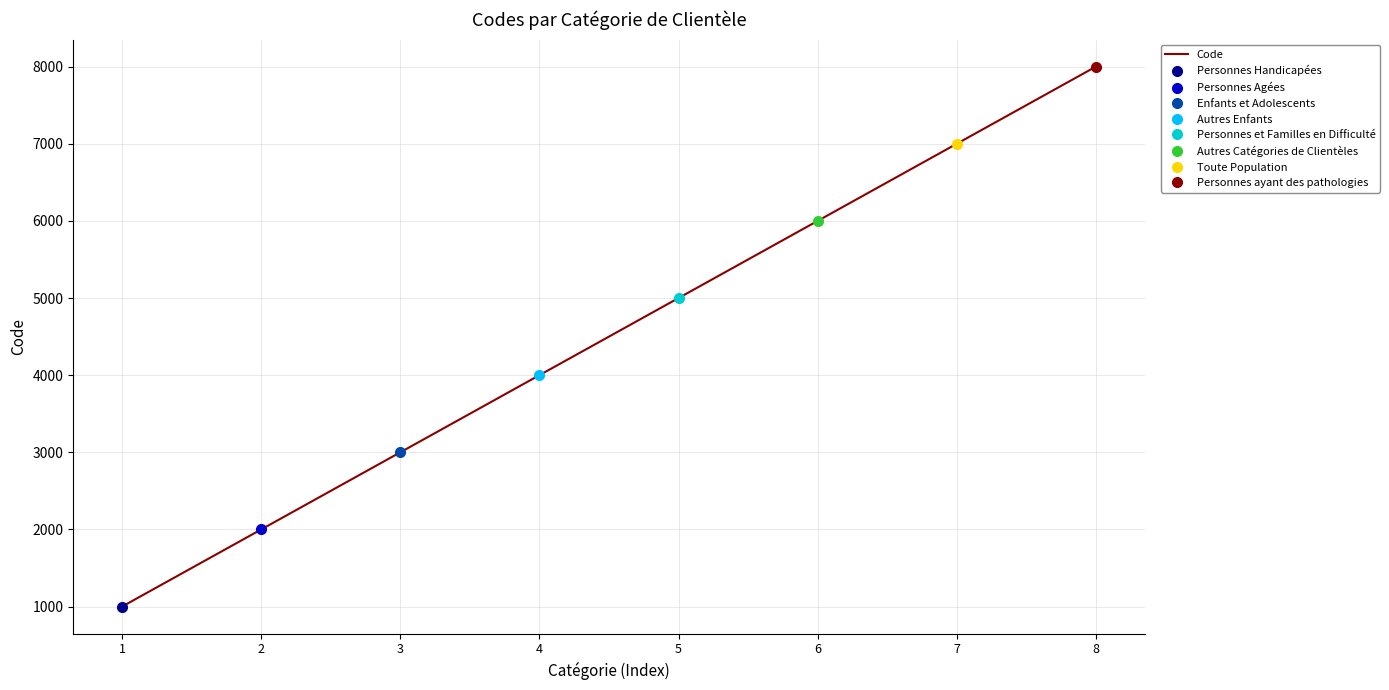

What is the value of the 2nd point from the left?

2000